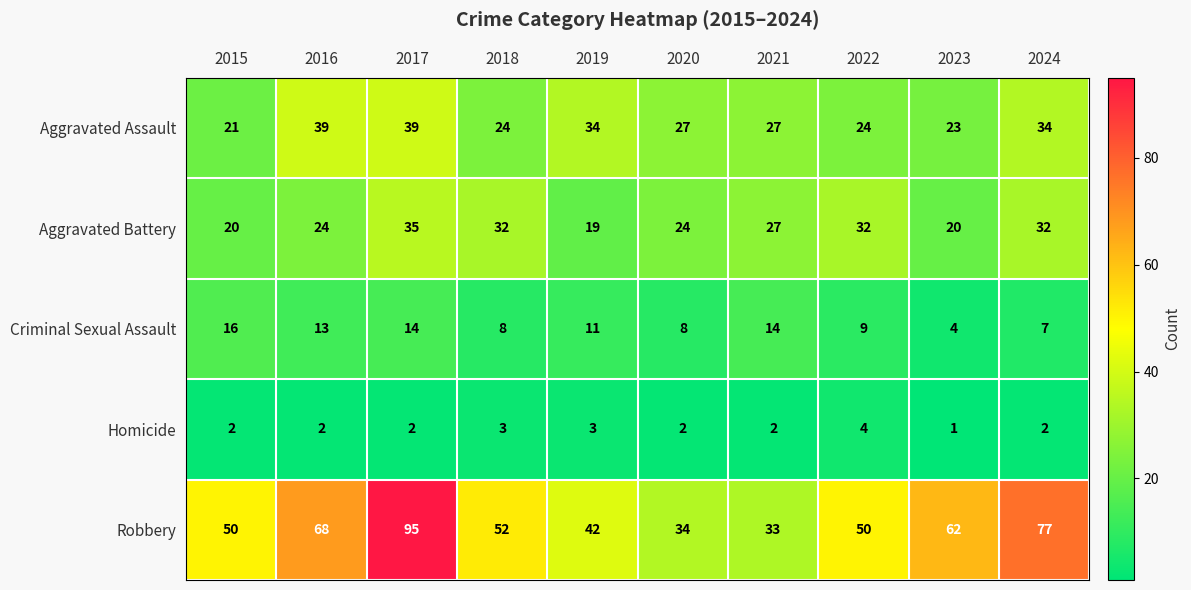

Which series has the largest total across all categories?

Robbery